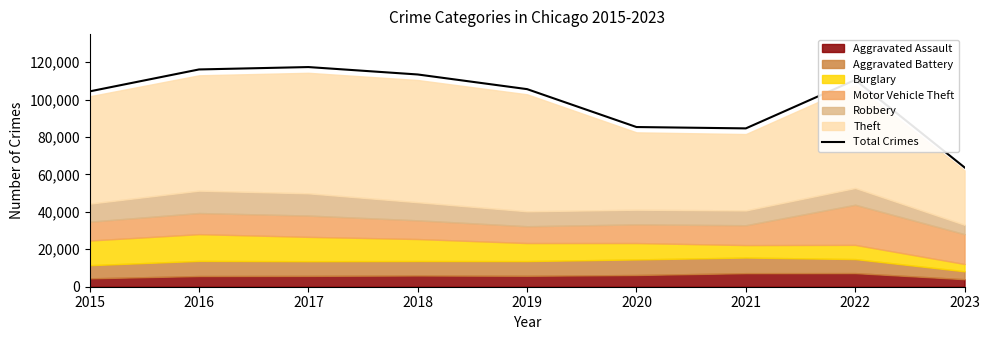

Which has a higher value, 2015 or 2016?

2016